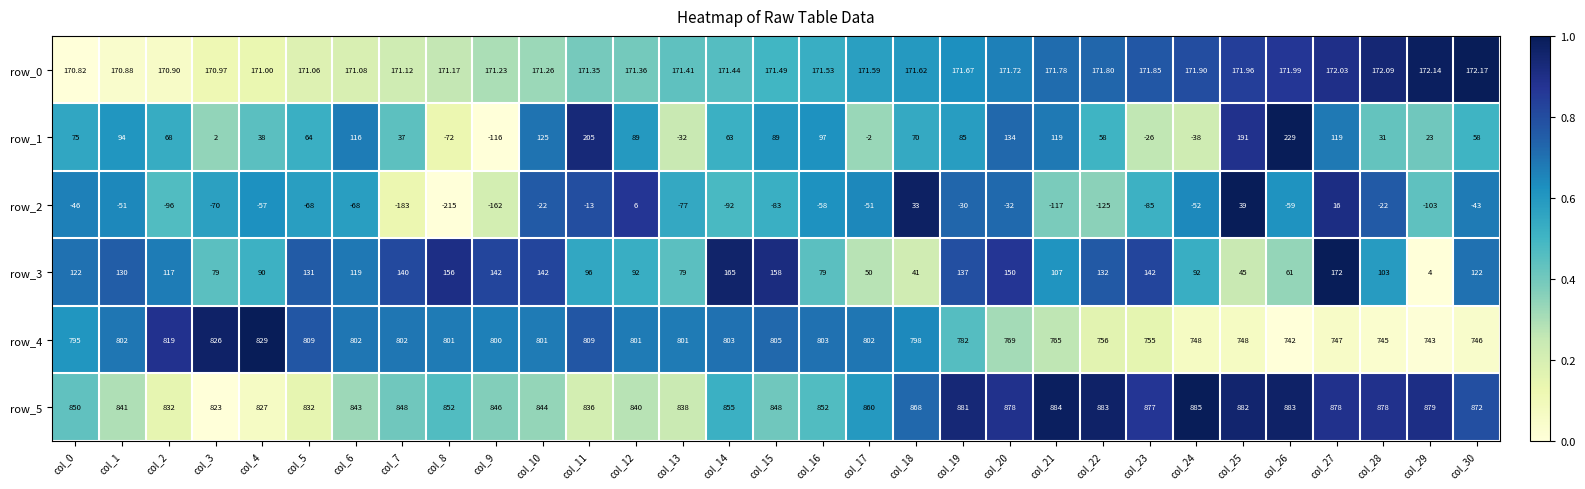

Rank the series at col_26 from highest to lowest value.

row_5, row_4, row_1, row_0, row_3, row_2